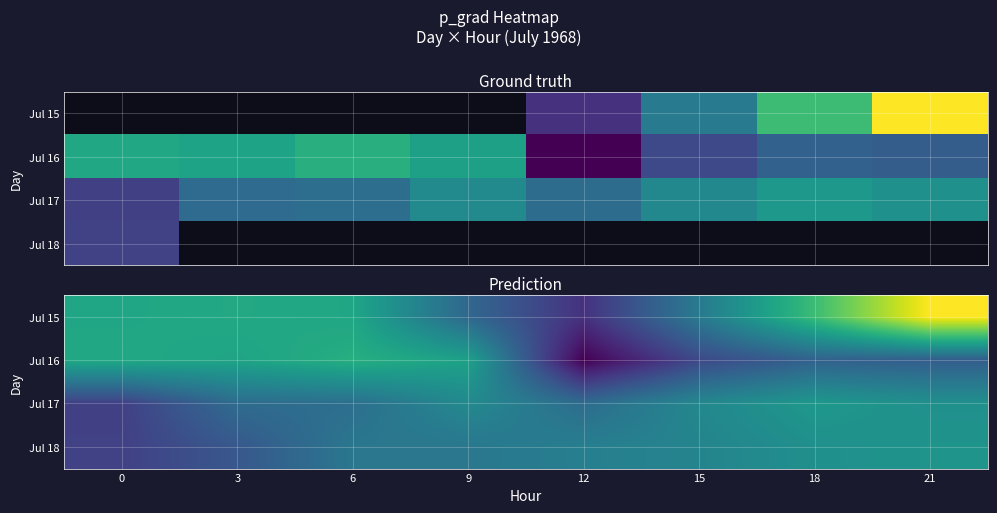

How many series are shown in this chart?

4